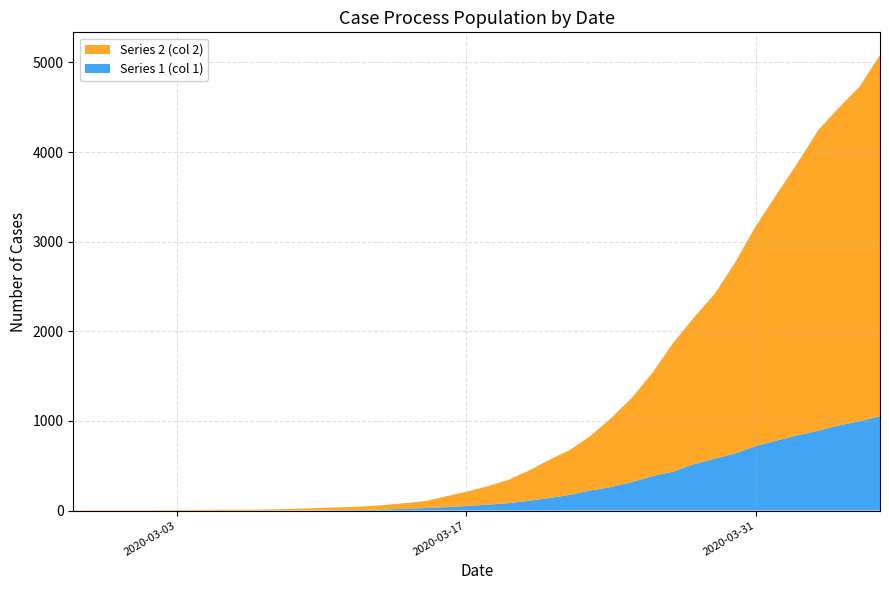

Reading left to right, transcribe all the data shown in this chart.

Series 1 (col 1): 2020-02-27=0	2020-02-28=0	2020-02-29=0	2020-03-01=0	2020-03-02=0	2020-03-03=0	2020-03-04=0	2020-03-05=0	2020-03-06=0	2020-03-07=1	2020-03-08=2	2020-03-09=2	2020-03-10=2	2020-03-11=4	2020-03-12=6	2020-03-13=11	2020-03-14=20	2020-03-15=28	2020-03-16=37	2020-03-17=51	2020-03-18=65	2020-03-19=82	2020-03-20=108	2020-03-21=140	2020-03-22=175	2020-03-23=225	2020-03-24=263	2020-03-25=319	2020-03-26=384	2020-03-27=435	2020-03-28=517	2020-03-29=578	2020-03-30=639	2020-03-31=720	2020-04-01=781	2020-04-02=839	2020-04-03=890	2020-04-04=950	2020-04-05=996	2020-04-06=1054
Series 2 (col 2): 2020-02-27=3	2020-02-28=4	2020-02-29=4	2020-03-01=4	2020-03-02=5	2020-03-03=6	2020-03-04=8	2020-03-05=9	2020-03-06=9	2020-03-07=10	2020-03-08=14	2020-03-09=20	2020-03-10=27	2020-03-11=33	2020-03-12=40	2020-03-13=50	2020-03-14=63	2020-03-15=77	2020-03-16=121	2020-03-17=159	2020-03-18=204	2020-03-19=258	2020-03-20=335	2020-03-21=424	2020-03-22=501	2020-03-23=607	2020-03-24=768	2020-03-25=938	2020-03-26=1155	2020-03-27=1435	2020-03-28=1636	2020-03-29=1838	2020-03-30=2131	2020-03-31=2457	2020-04-01=2747	2020-04-02=3035	2020-04-03=3351	2020-04-04=3542	2020-04-05=3731	2020-04-06=4028